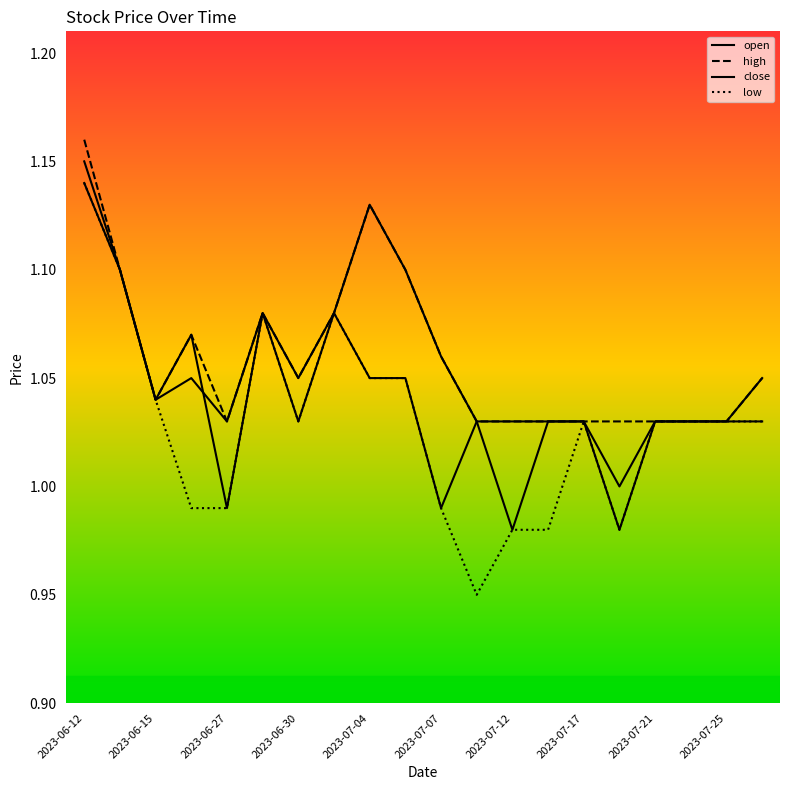

True or false: open and high cross at least once.

False